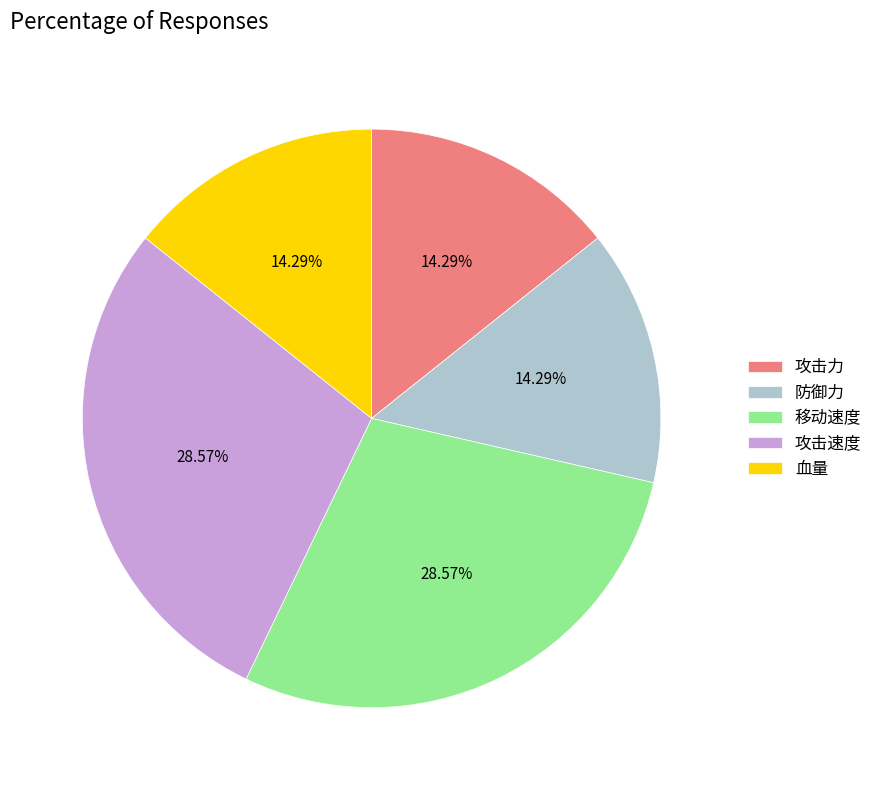

Is 攻击力 the majority of the pie?

No